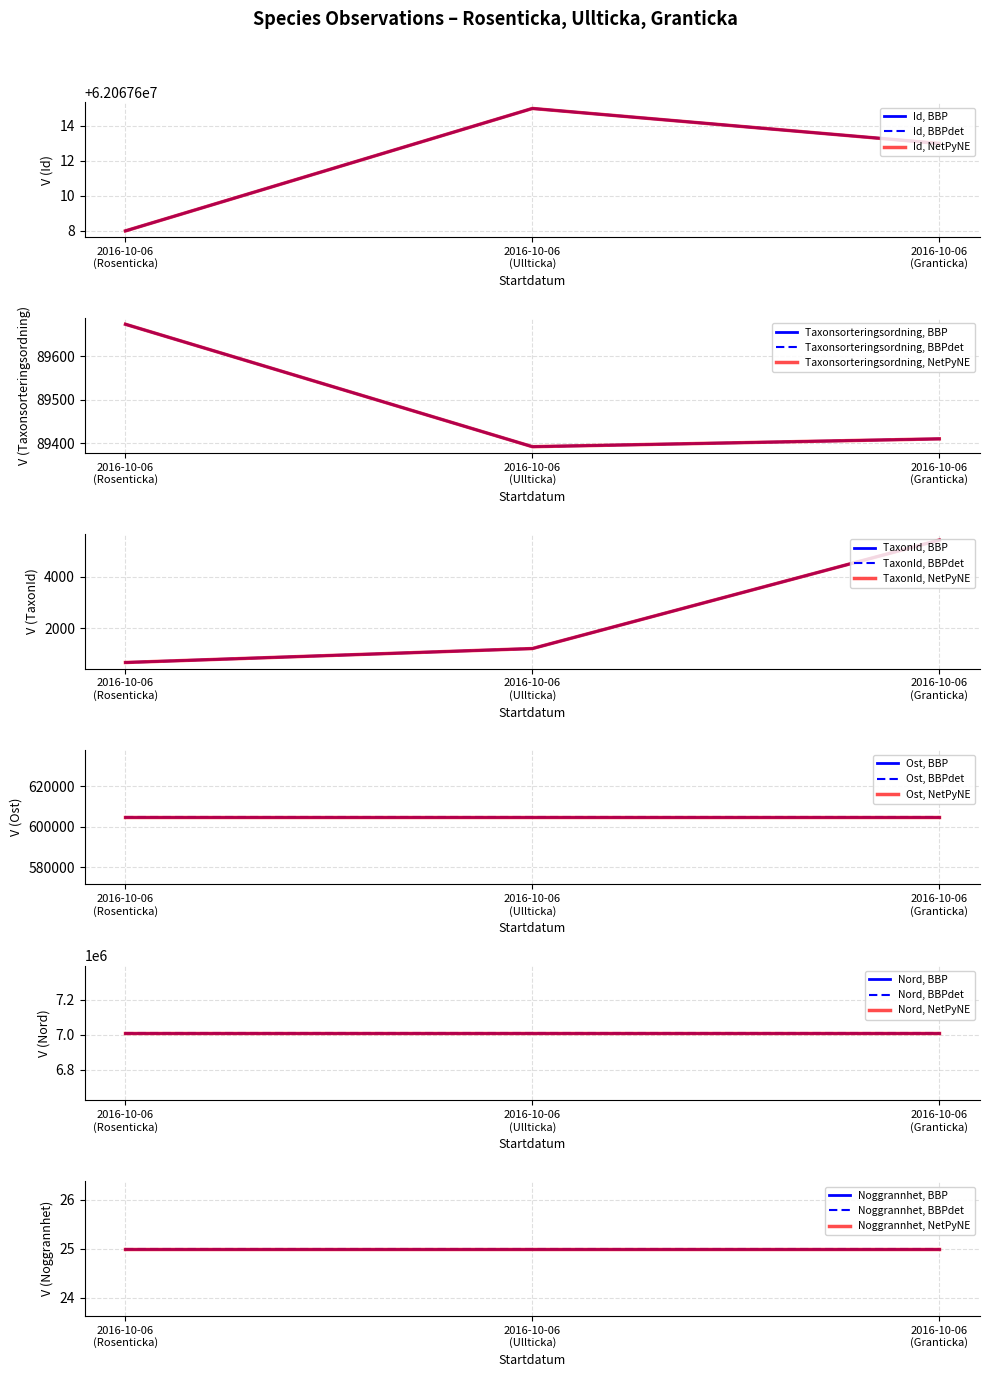

At which label does TaxonId reach its minimum?

2016-10-06 (Rosenticka)